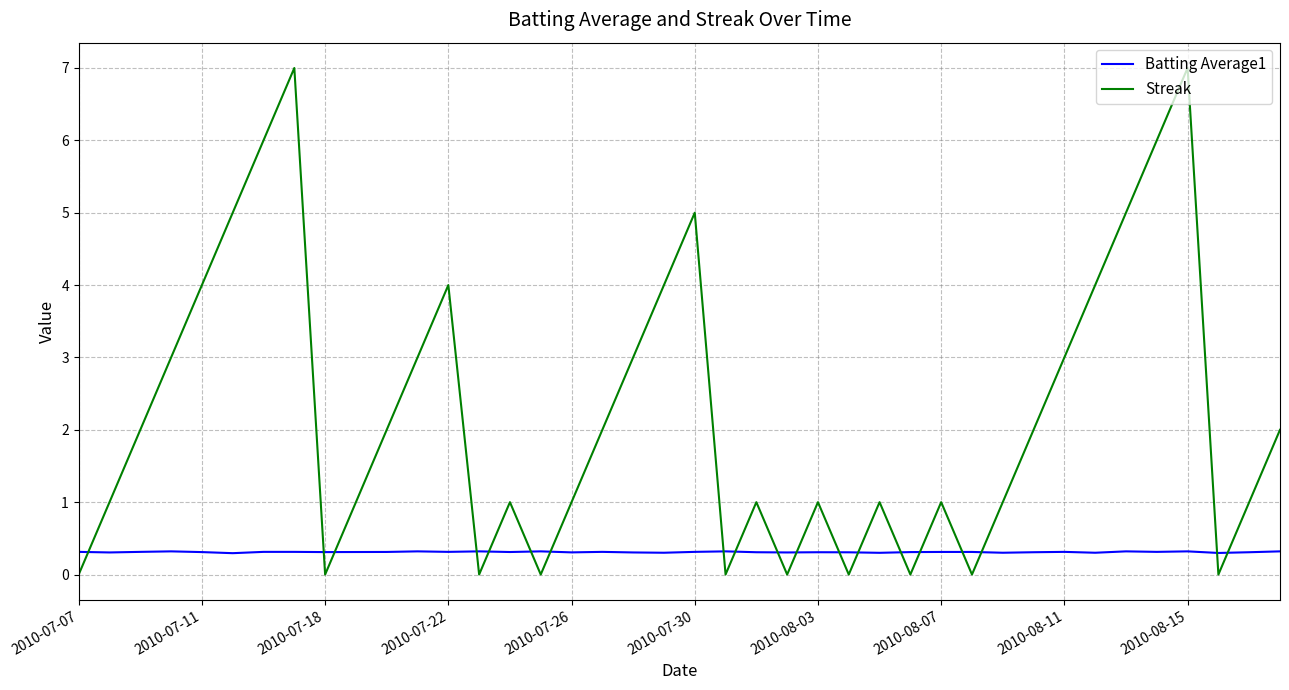

List the series in order of their peak value, lowest first.

Batting Average1, Streak